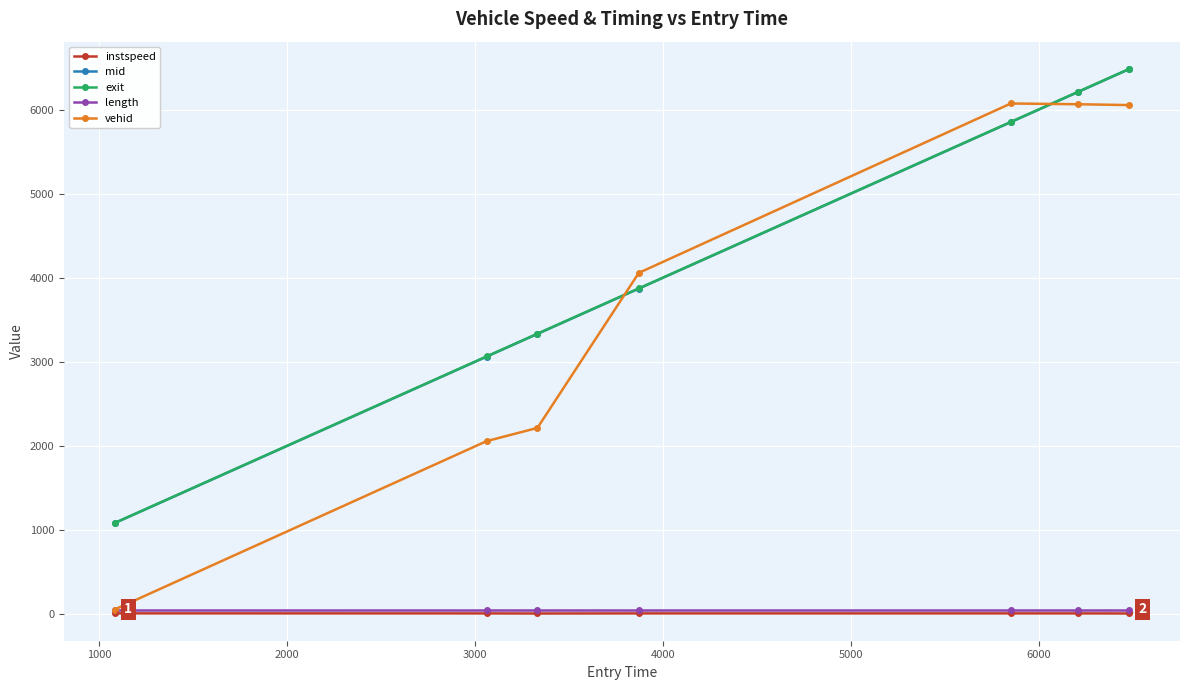

What is the value of the vehid point at the 2nd from the left?

2060.0